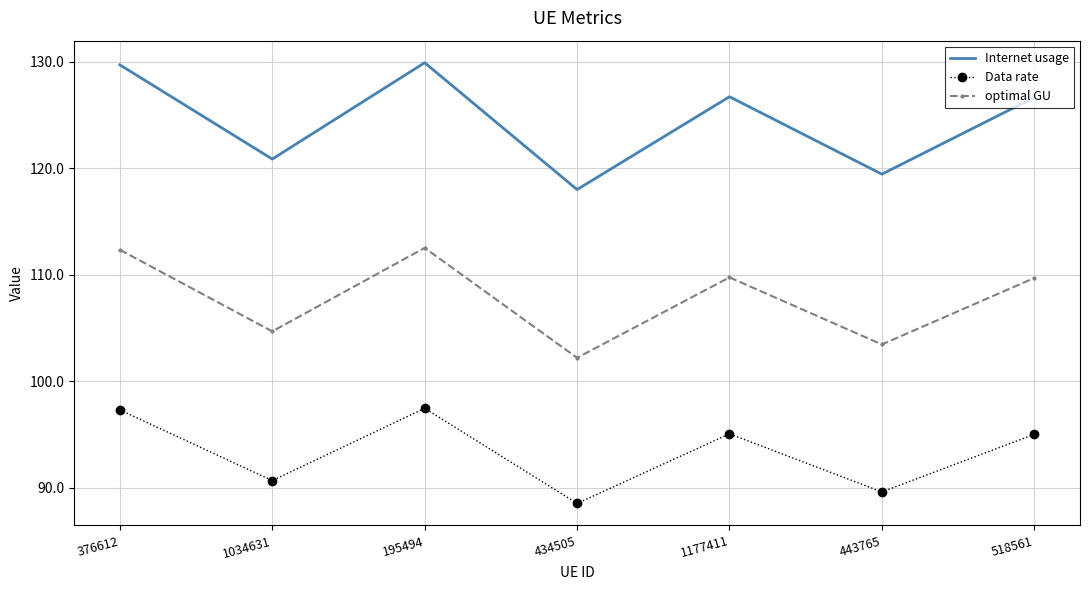

What is the difference between the maximum and minimum values in the Internet usage series?

11.9